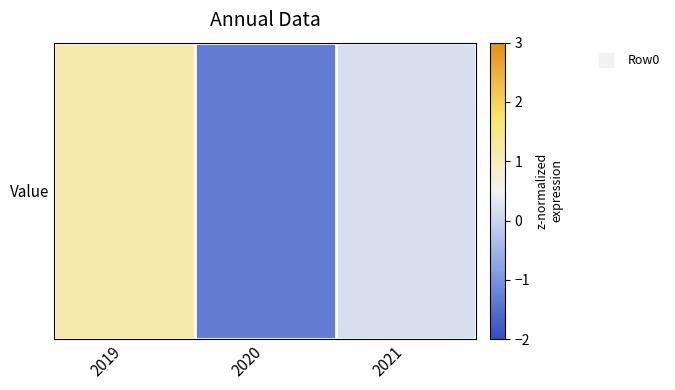

What is the smallest value displayed?

-1.3